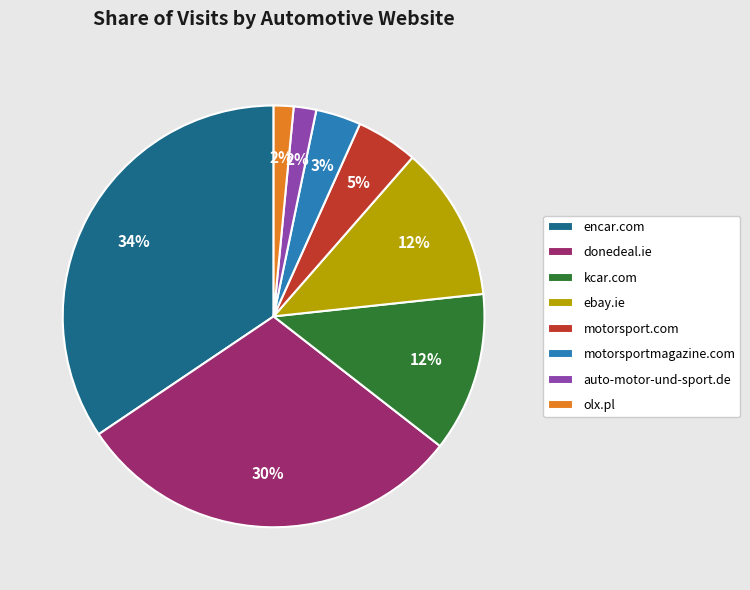

Which slice is the largest?

encar.com